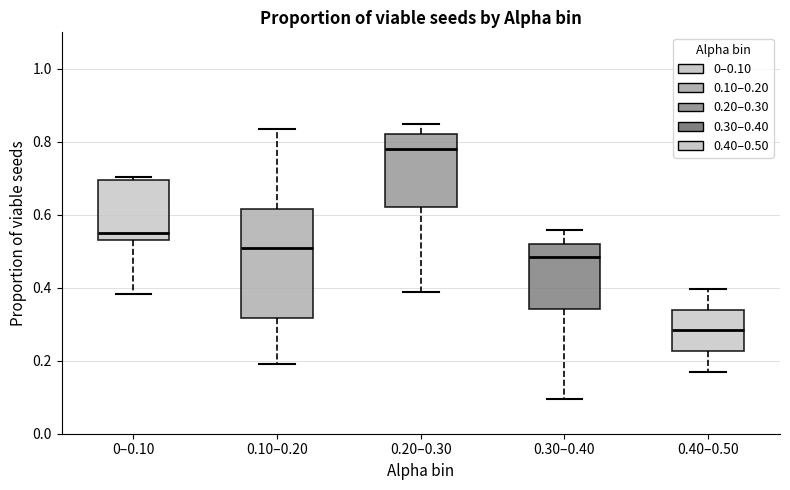

Reading left to right, read every box against the y-axis: the position of its median line, the range the box covers, and the ends of its whiskers. The values are not printed on the chart, so give them approximately, as read against the axis.

0–0.10: median 0.56, box 0.54 to 0.70, whiskers 0.38 to 0.70 (just above the box's upper edge)
0.10–0.20: median 0.50, box 0.32 to 0.62, whiskers 0.20 to 0.84
0.20–0.30: median 0.78, box 0.62 to 0.82, whiskers 0.38 to 0.84
0.30–0.40: median 0.48, box 0.34 to 0.52, whiskers 0.10 to 0.56
0.40–0.50: median 0.28, box 0.22 to 0.34, whiskers 0.16 to 0.40